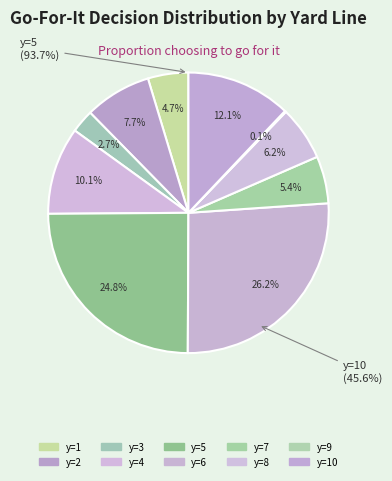

Is it true that y=10 is 12% of the pie?

True